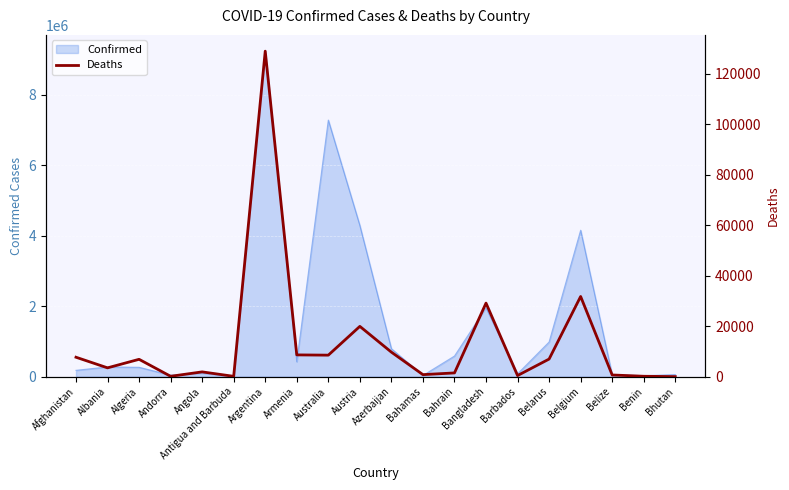

How many data points does each series have?

20